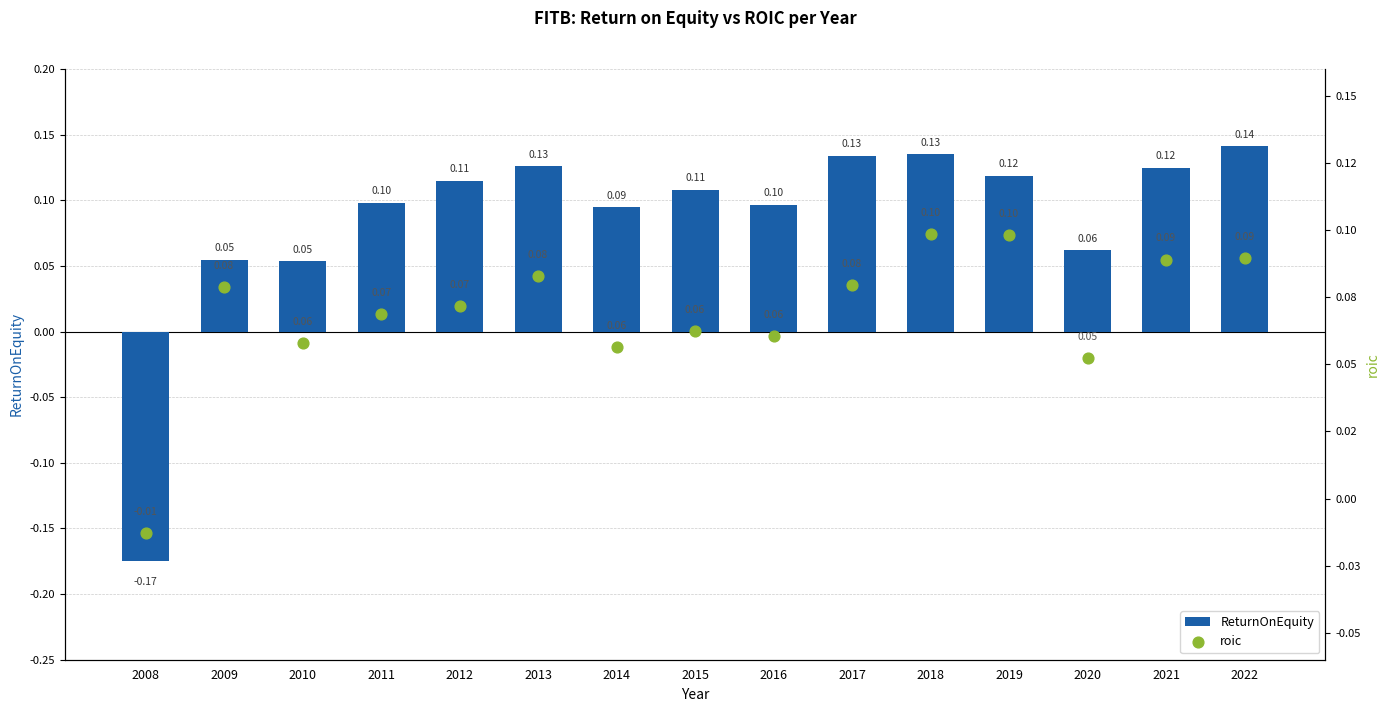

At which category is the sum across all series the highest?

2018